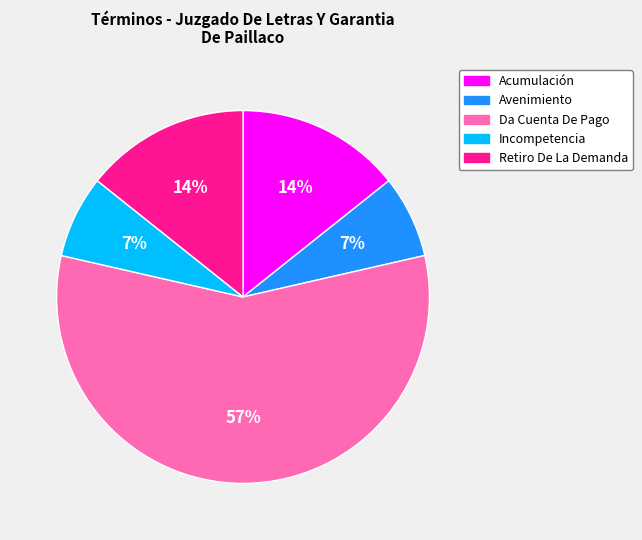

Which category has the biggest portion of the pie?

Da Cuenta De Pago